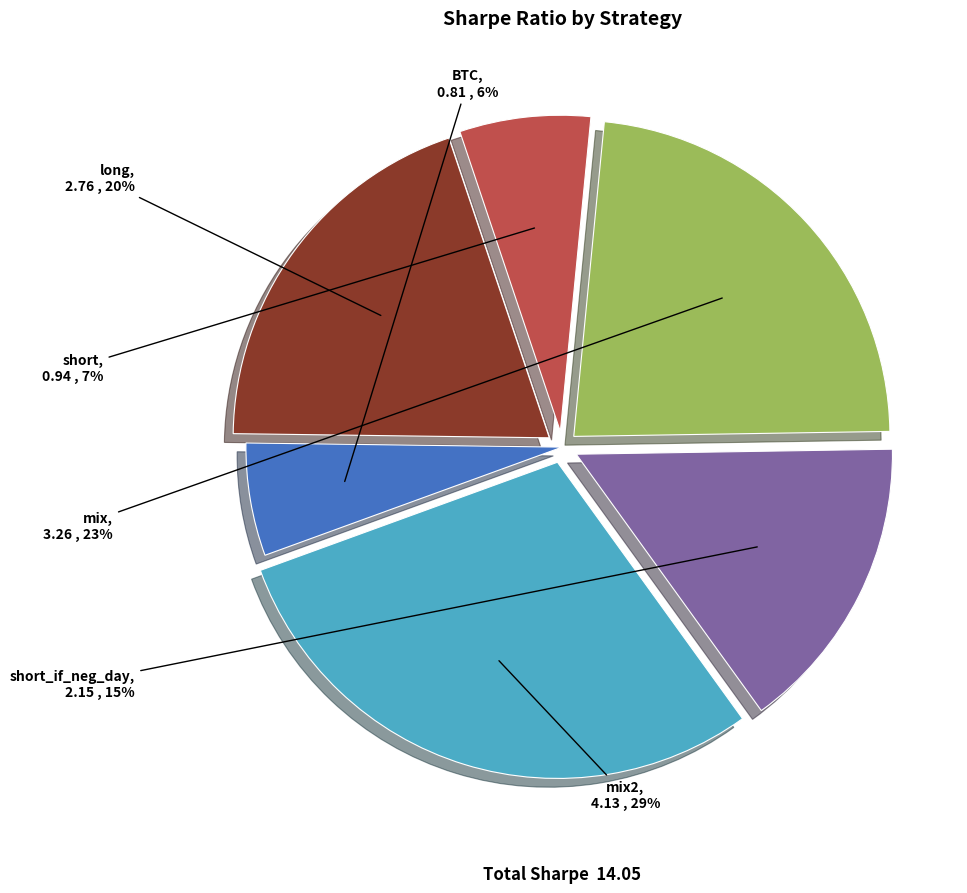

How many slices are in this pie chart?

6